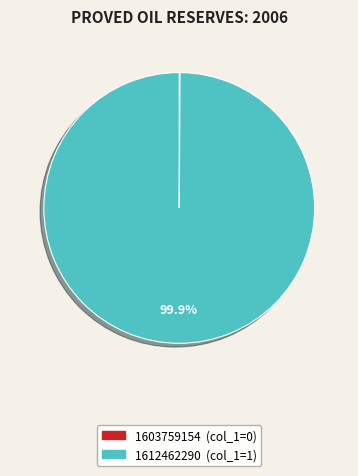

What is the majority slice?

1612462290